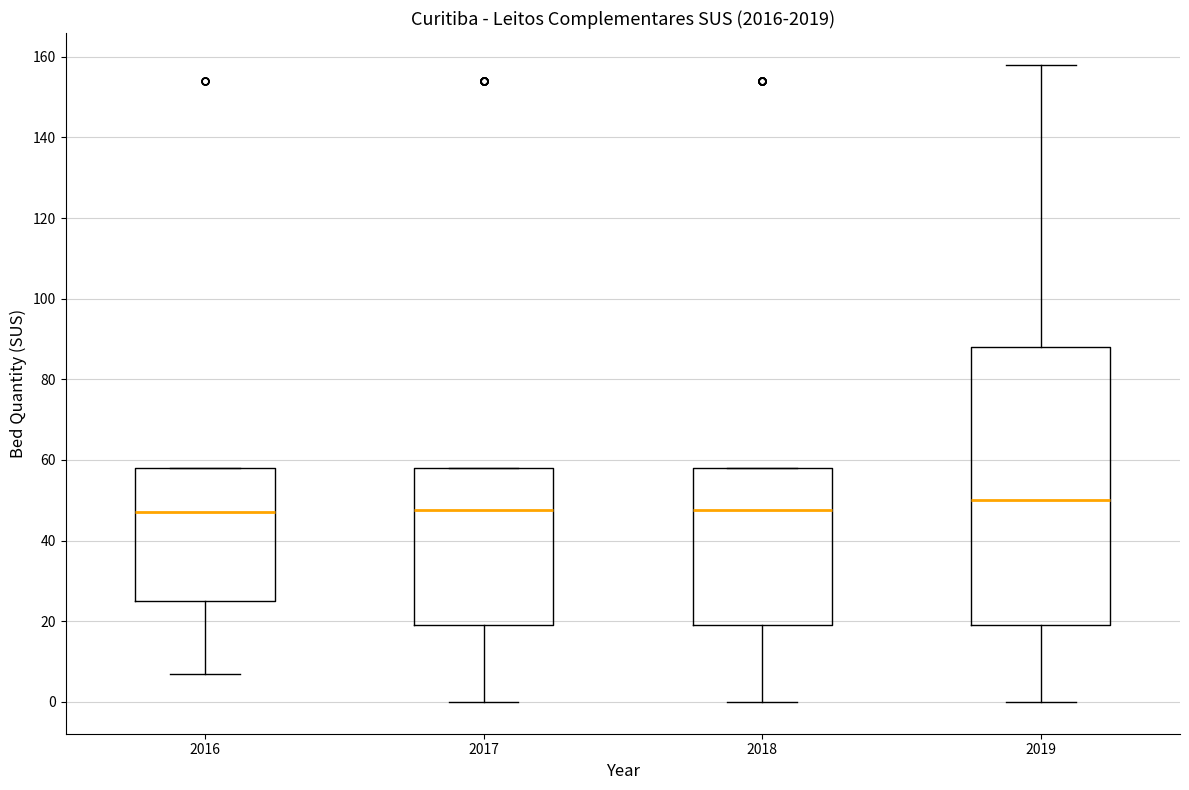

Reading left to right, read every box against the y-axis: the position of its median line, the range the box covers, and the ends of its whiskers. The values are not printed on the chart, so give them approximately, as read against the axis.

2016: median 48, box 26 to 58, whiskers 8 to 58
2017: median 48, box 20 to 58, whiskers 0 to 58
2018: median 48, box 20 to 58, whiskers 0 to 58
2019: median 50, box 20 to 88, whiskers 0 to 158